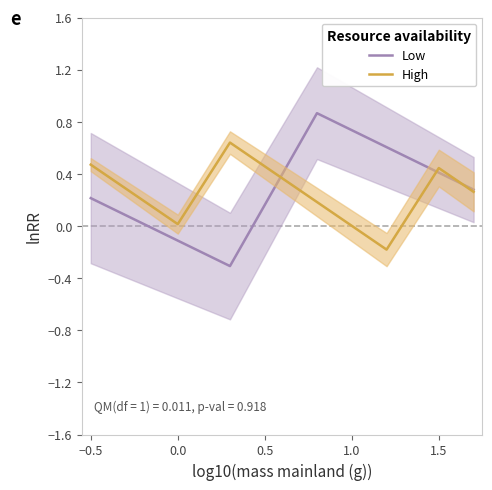

True or false: High has more than 2 points higher than both neighbors.

False